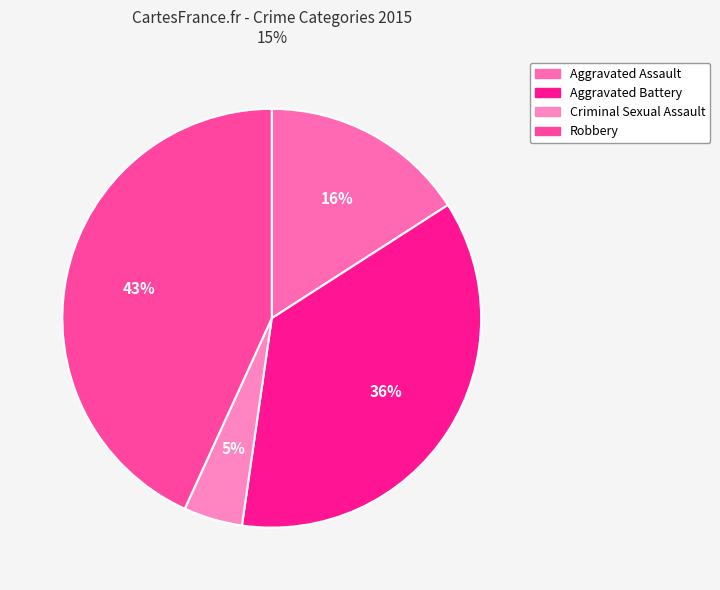

What portion of the pie excludes Aggravated Battery?

63.6%